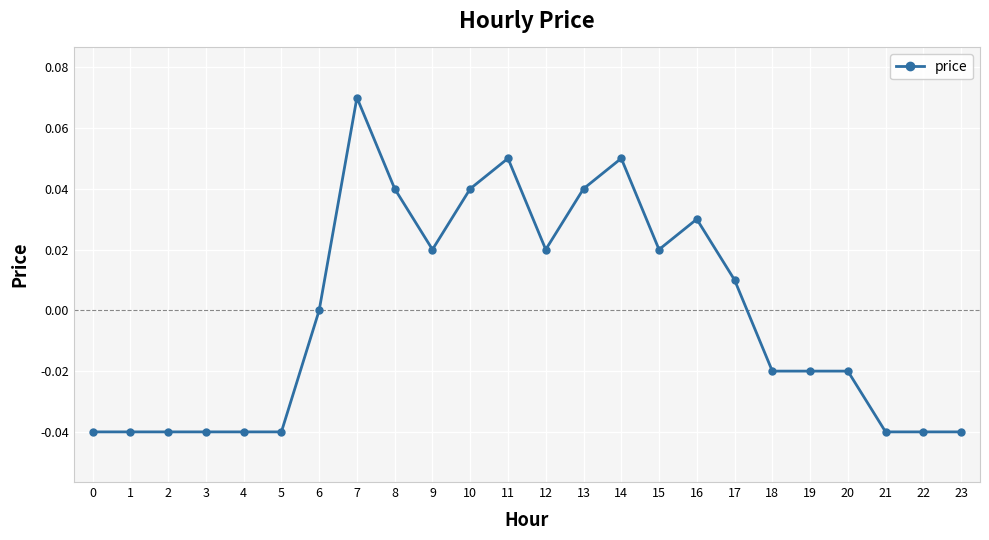

Which label corresponds to the largest value in the chart?

7